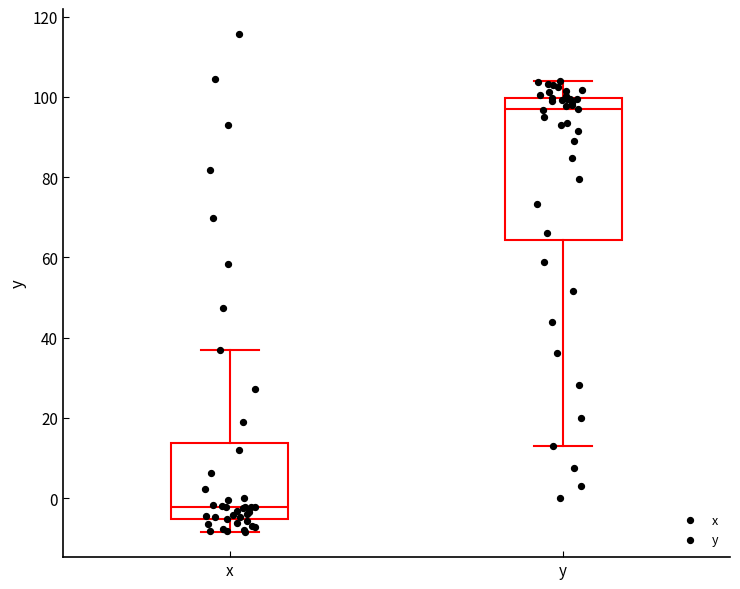

Comparing the boxes themselves (not the whiskers), which one is the tallest?

y